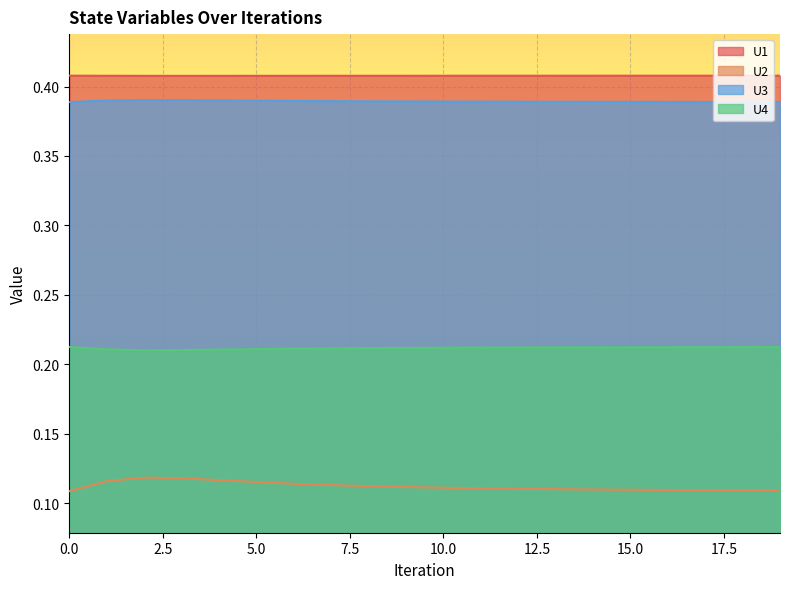

What is the maximum value for U1?

0.4